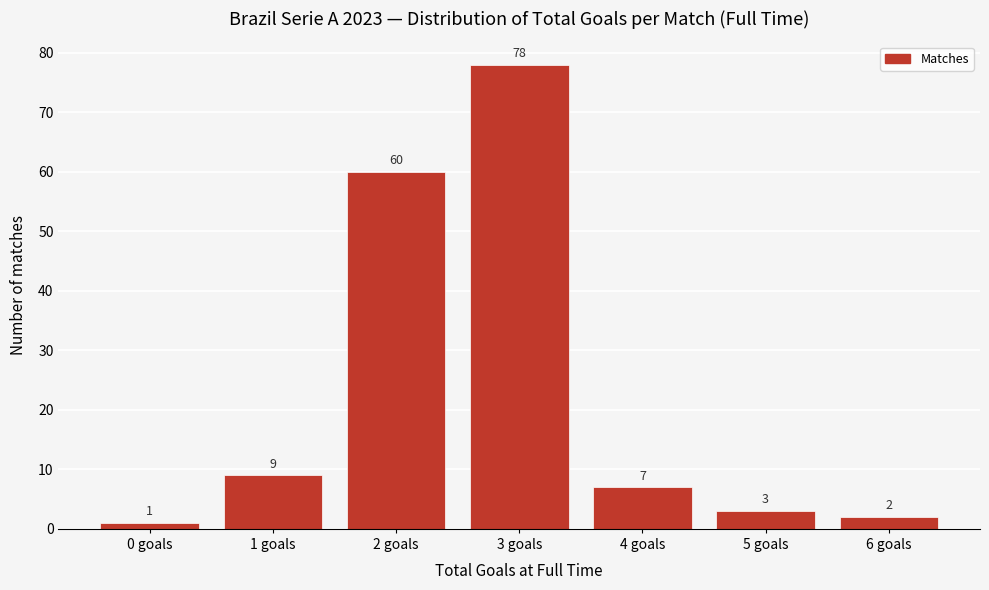

Reading left to right, extract all data points from this chart.

0 goals=1	1 goals=9	2 goals=60	3 goals=78	4 goals=7	5 goals=3	6 goals=2